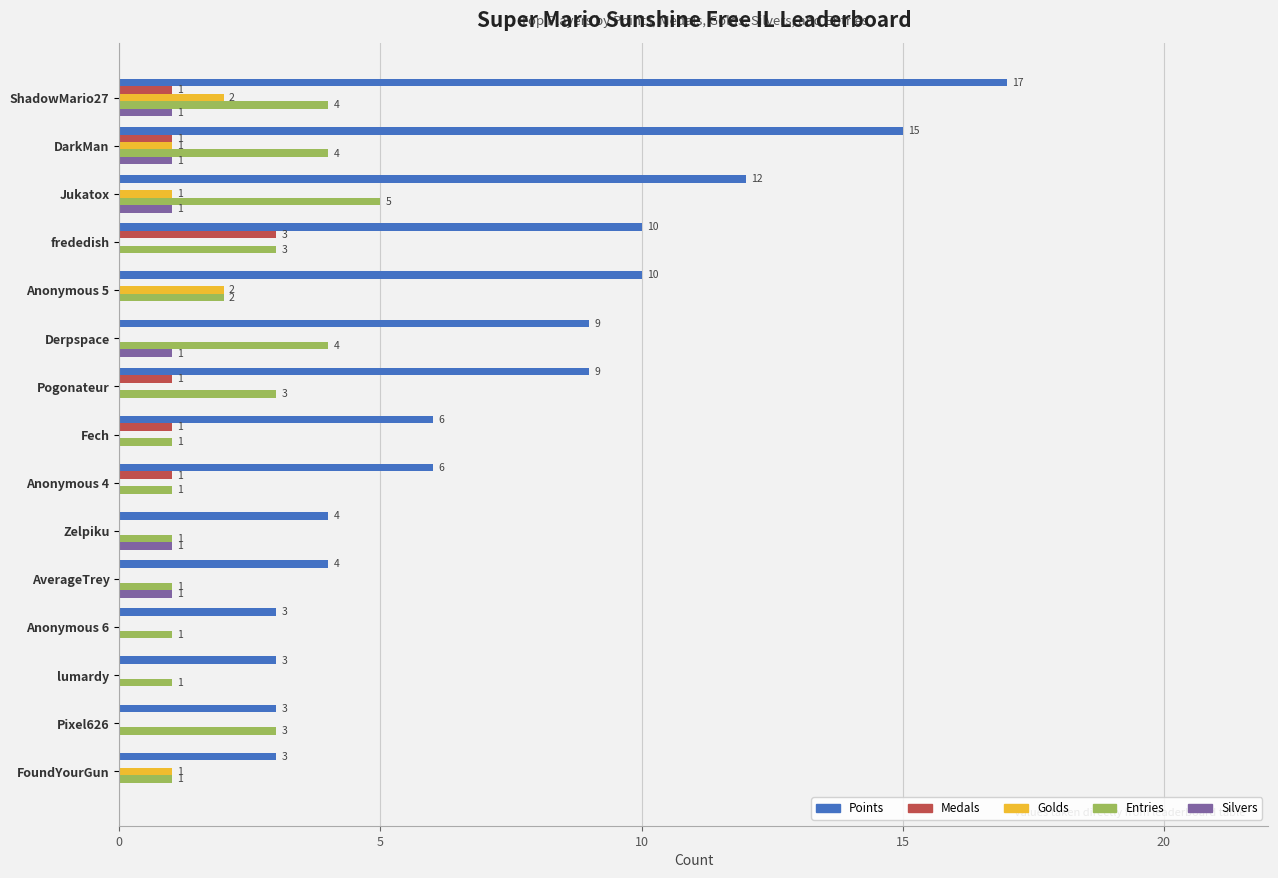

What is the greatest value displayed?

17